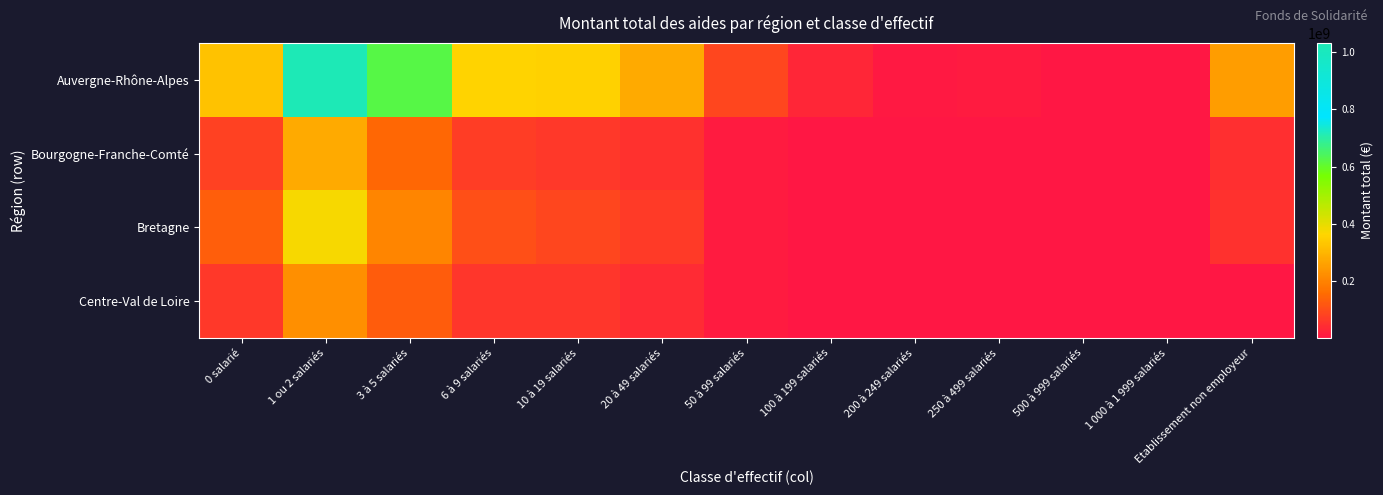

How many values in the Bretagne series exceed 86075945?

4